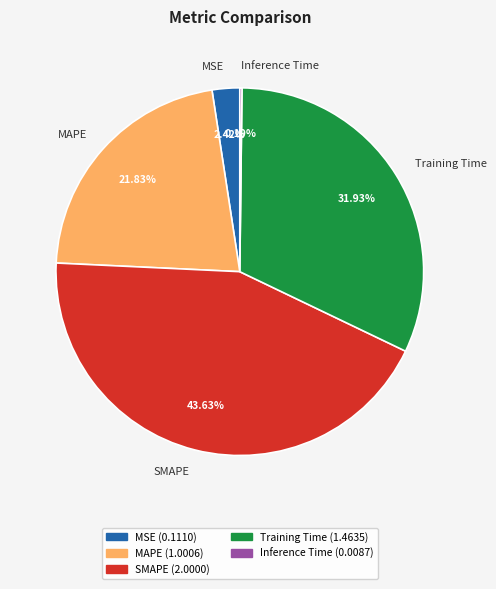

Is there a majority slice in this chart?

No